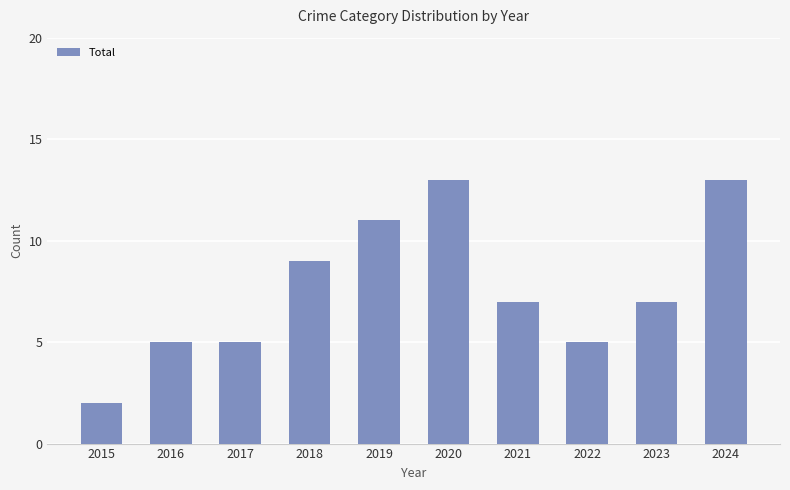

The chart shows a value of 13 at 2024. True or false?

True